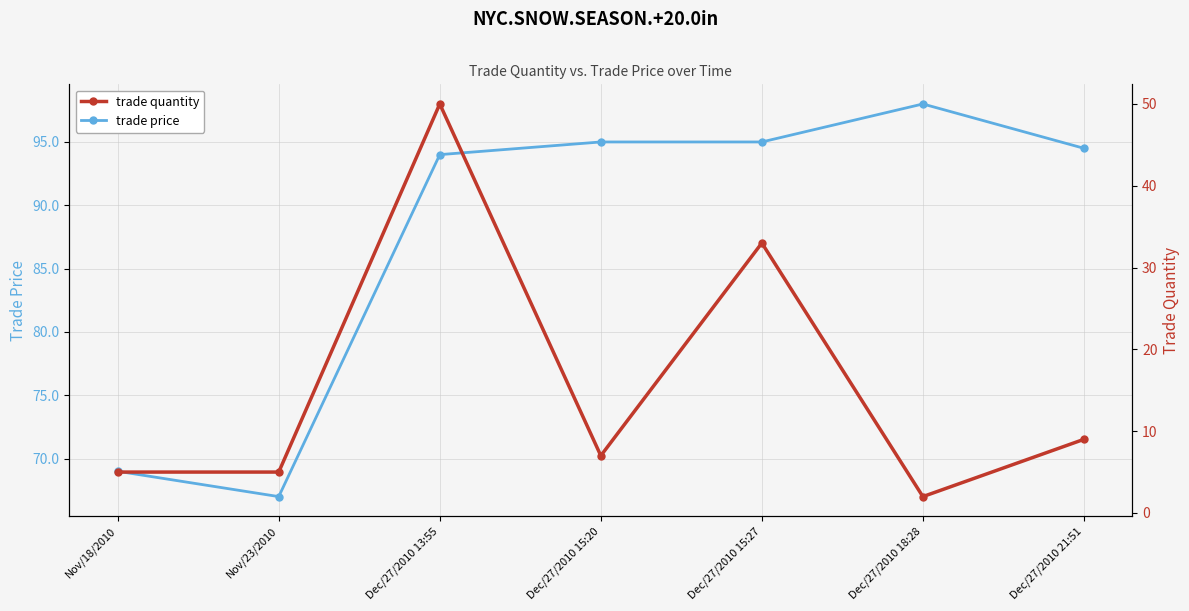

Rank the series at Dec/27/2010 18:28 from highest to lowest value.

trade price, trade quantity